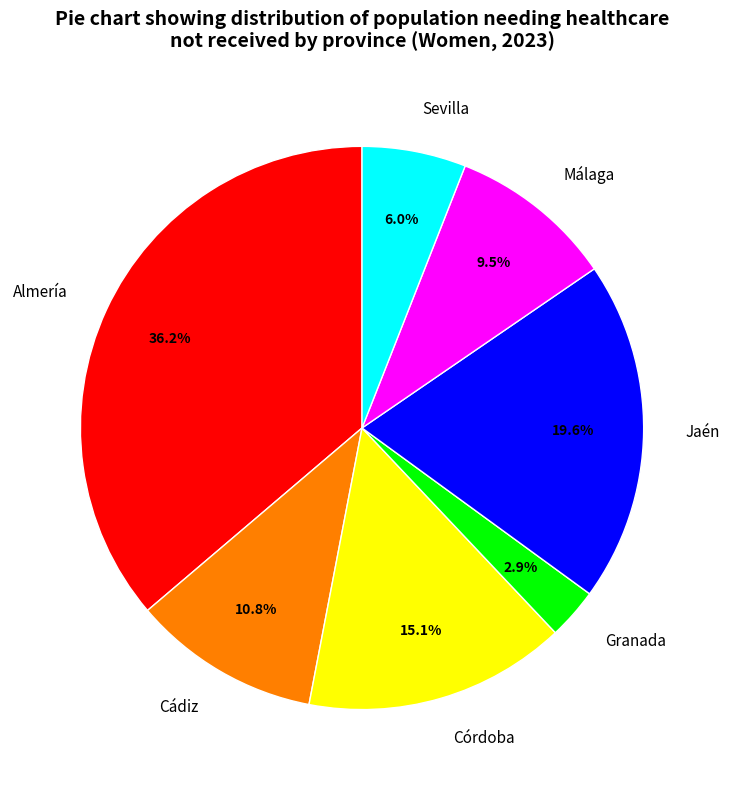

Combined, do Granada and Málaga account for over 50%?

No